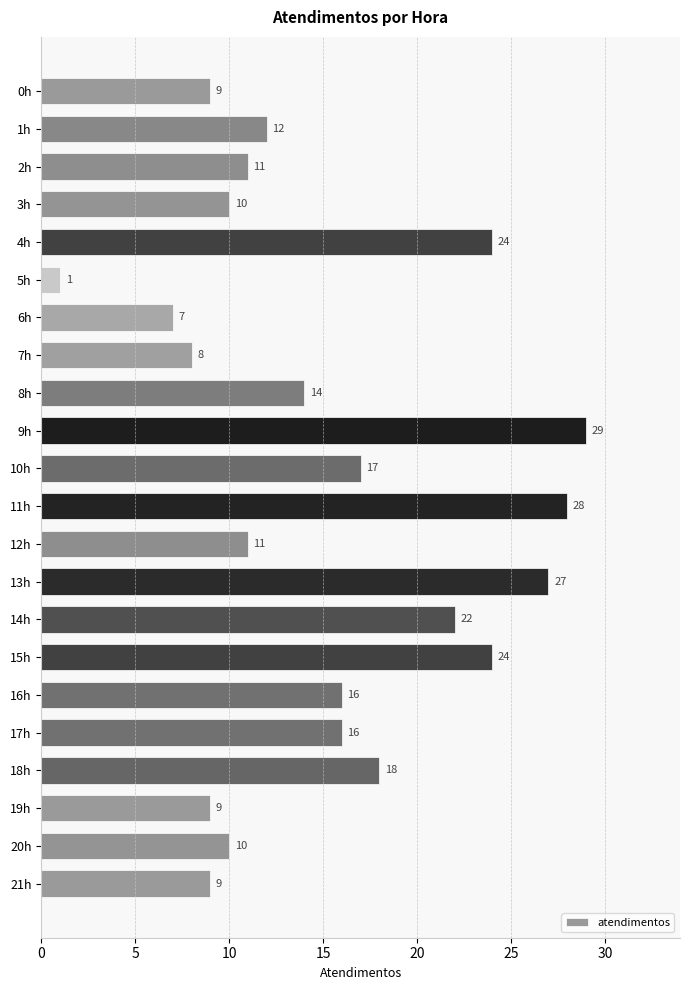

Reading top to bottom, list all the values displayed in this chart.

9	12	11	10	24	1	7	8	14	29	17	28	11	27	22	24	16	16	18	9	10	9